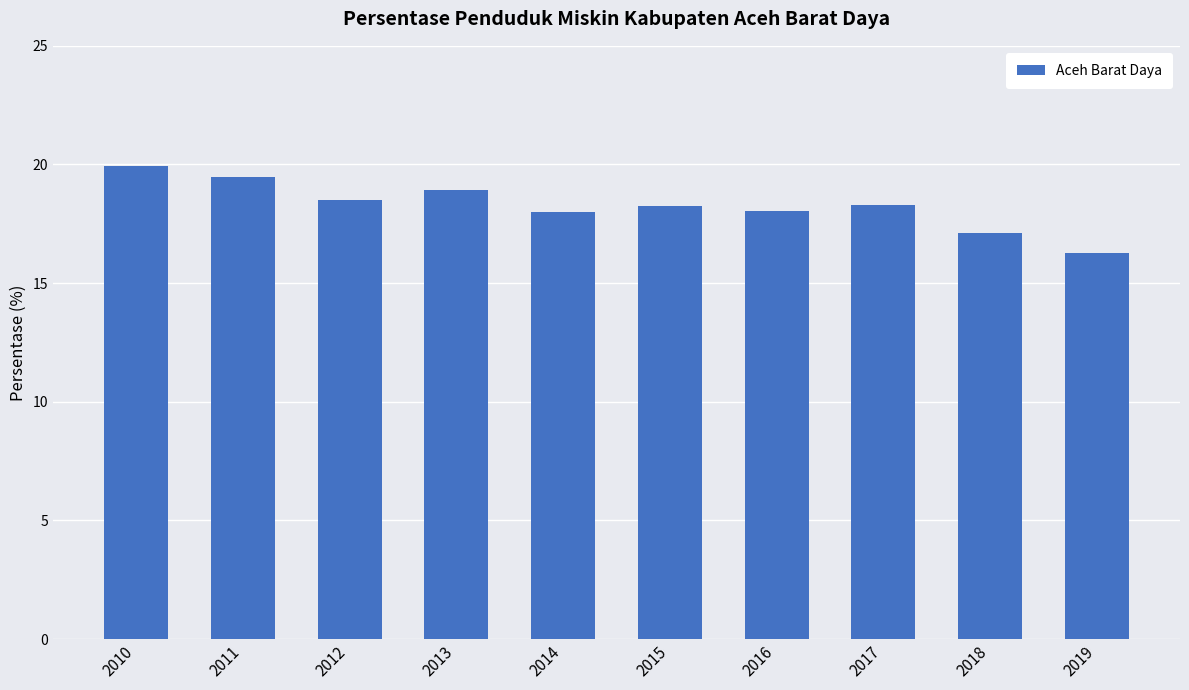

Where does the data first go above 18?

2010